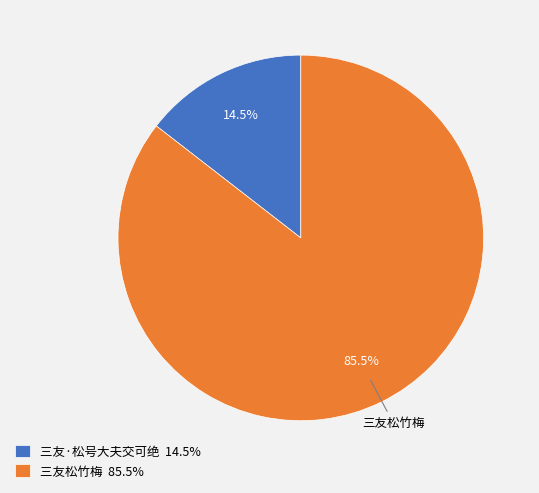

What is the smallest slice in the pie chart?

三友·松号大夫交可绝